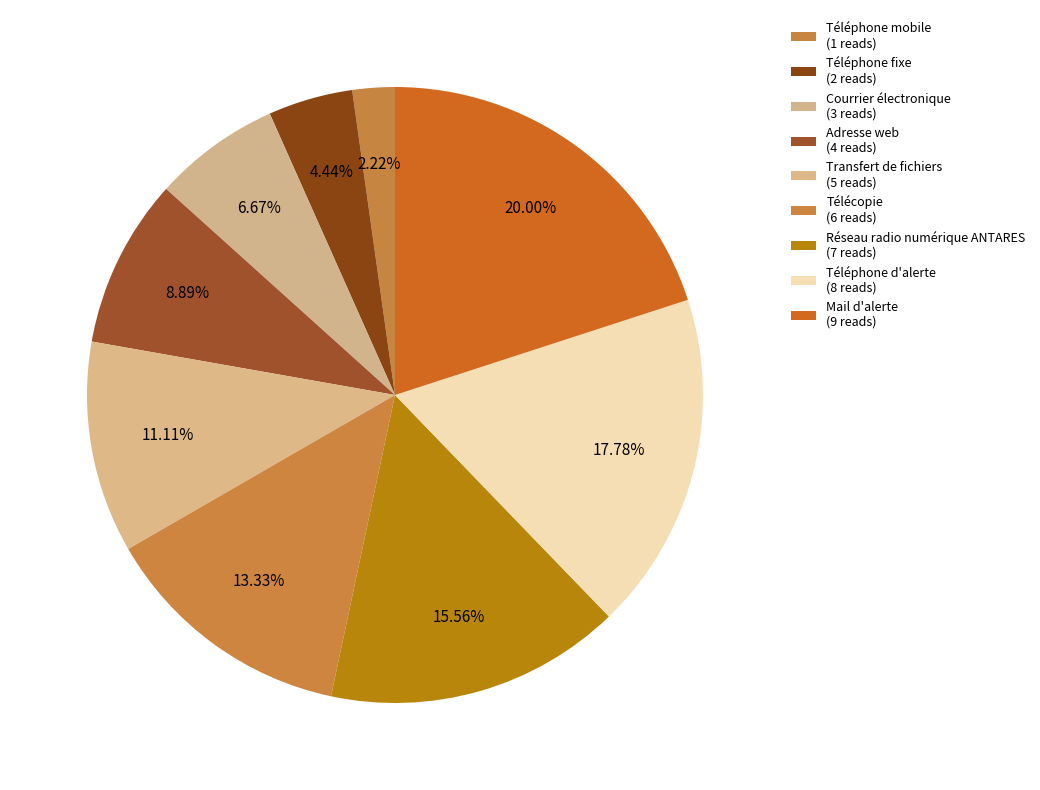

Between Télécopie and Adresse web, which is larger?

Télécopie